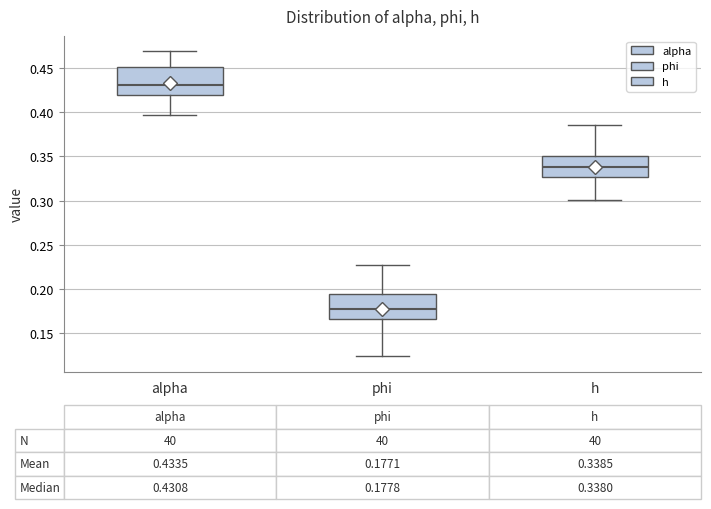

Which box has the lowest median line?

phi